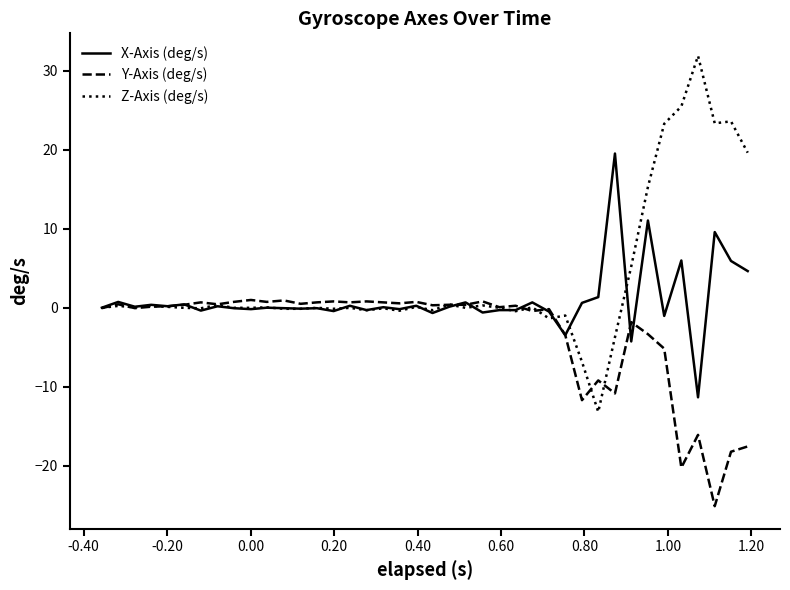

List the series in order of their peak value, highest first.

Z-Axis (deg/s), X-Axis (deg/s), Y-Axis (deg/s)